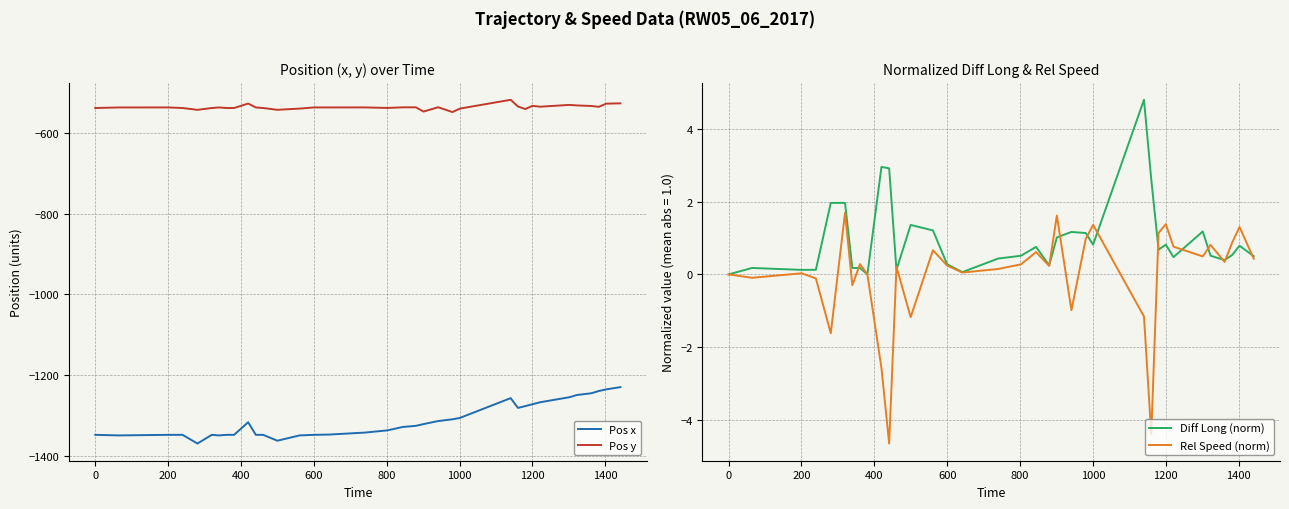

True or false: Diff Long (norm) and Pos x intersect in this chart.

False